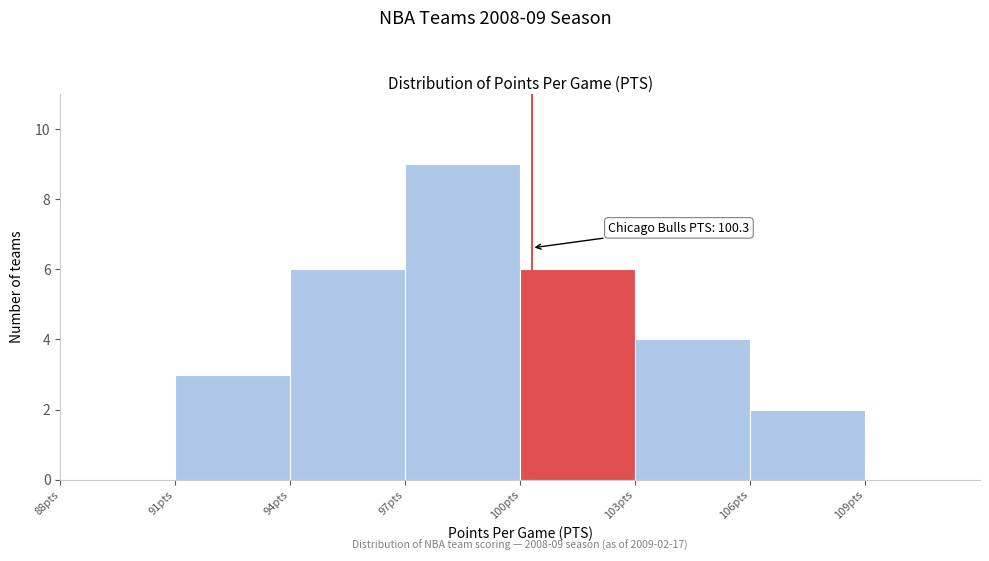

Over which range of the x-axis is the bar tallest?

97 to 100